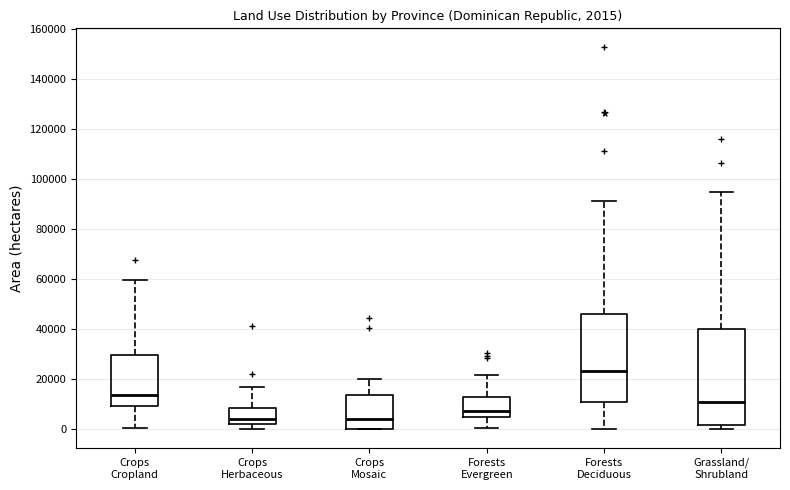

Which box is the tallest, from its lower edge to its upper edge?

Grassland/ Shrubland